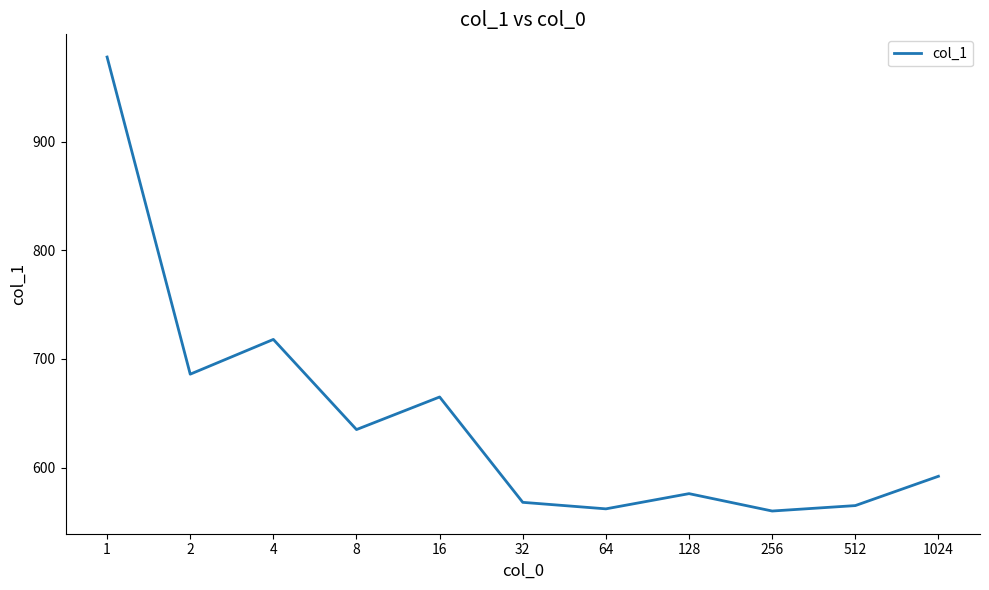

What is the sum of all values?

7105